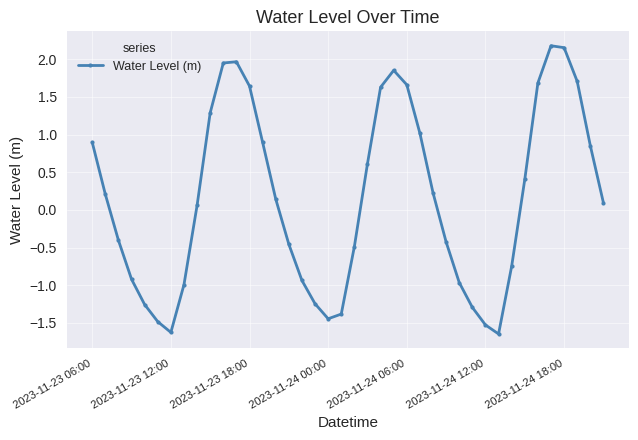

How many interior local peaks (higher than both neighbors) does the data have?

3